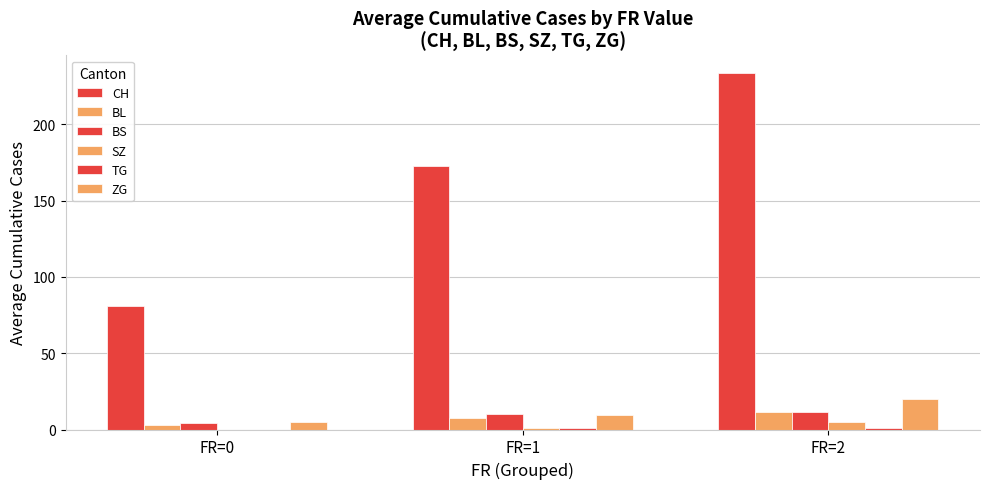

What is the value of the CH bar at the 2nd from the left?

172.8